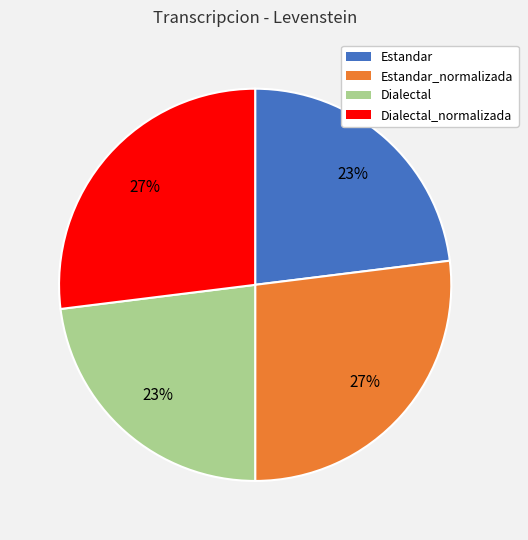

To the nearest percent, what is the average slice percentage?

25%